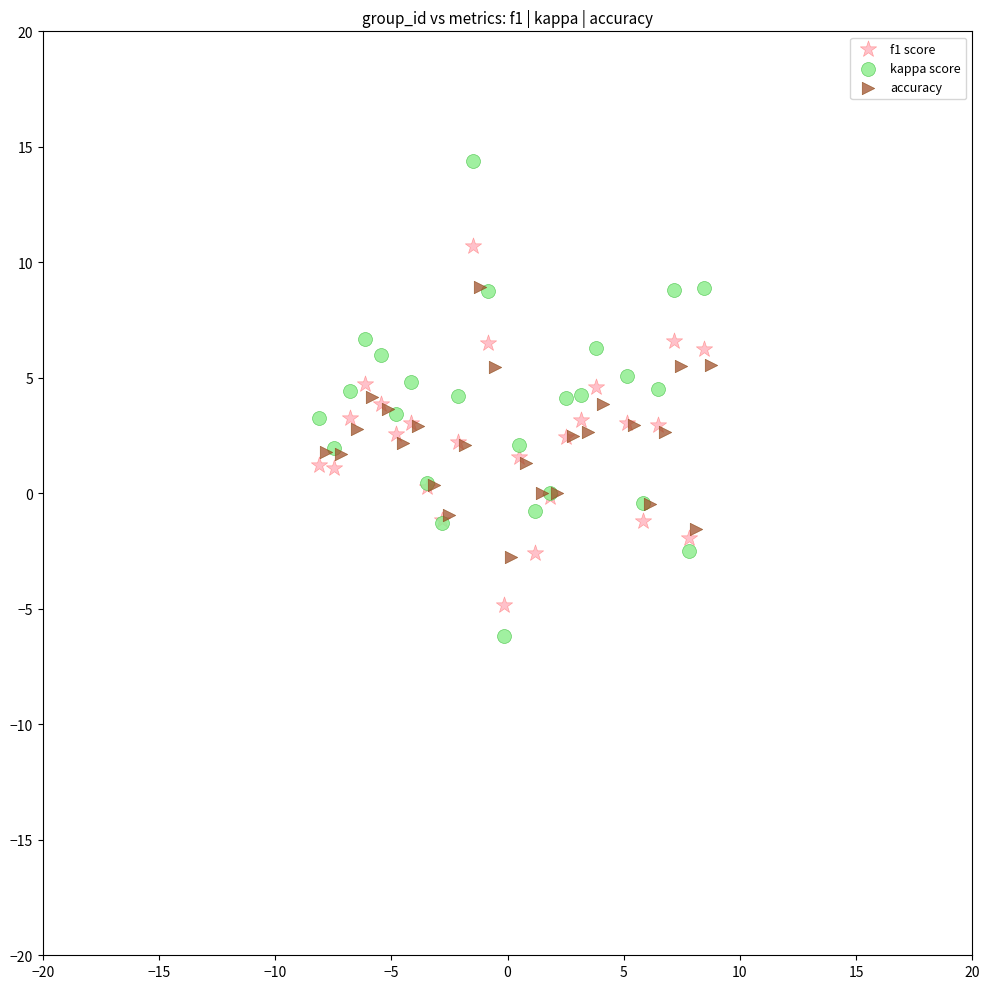

What are all the series names shown in the legend?

f1 score, kappa score, accuracy